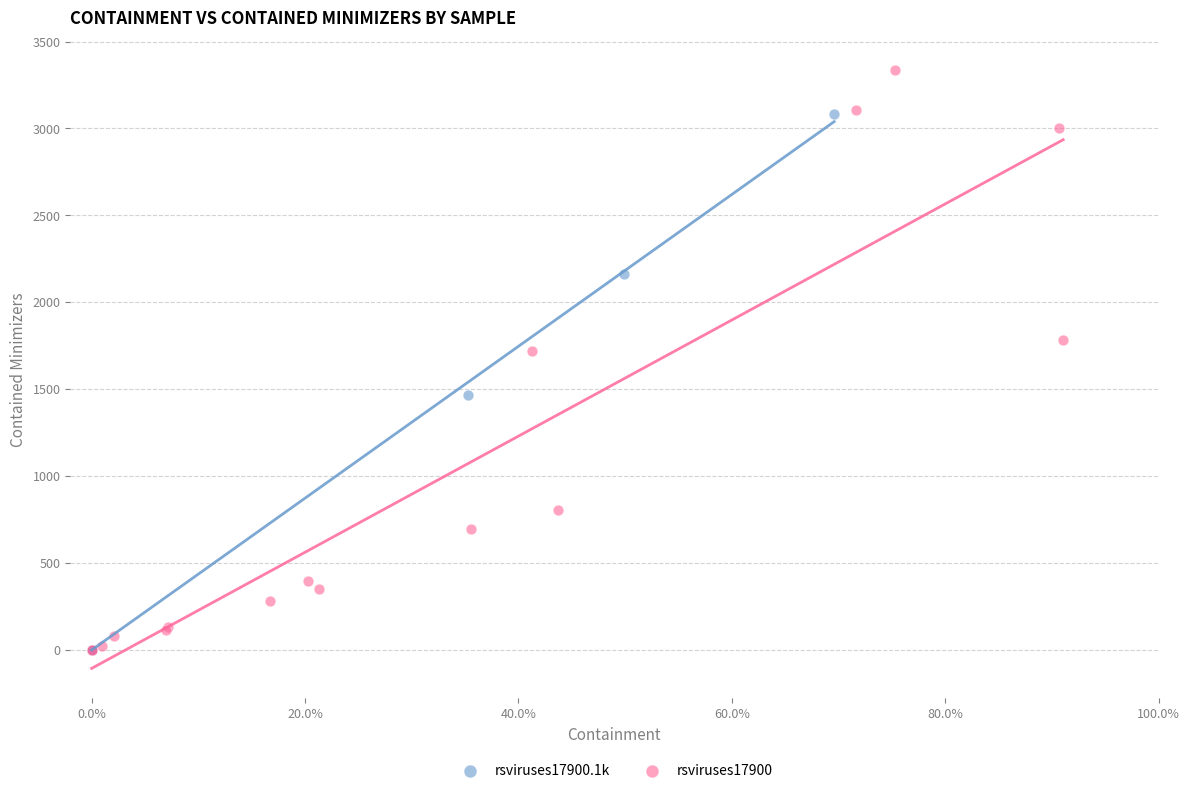

Which series reaches the maximum Y coordinate?

rsviruses17900